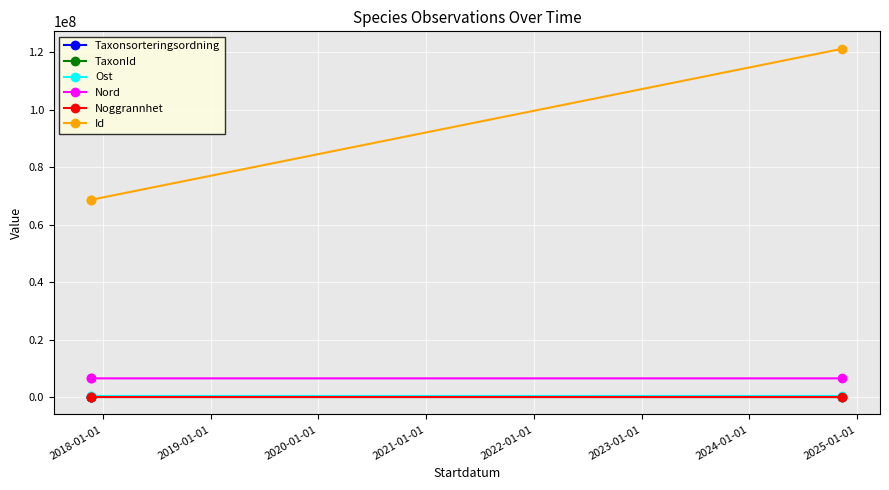

What is the sum of all Noggrannhet values?

85.0